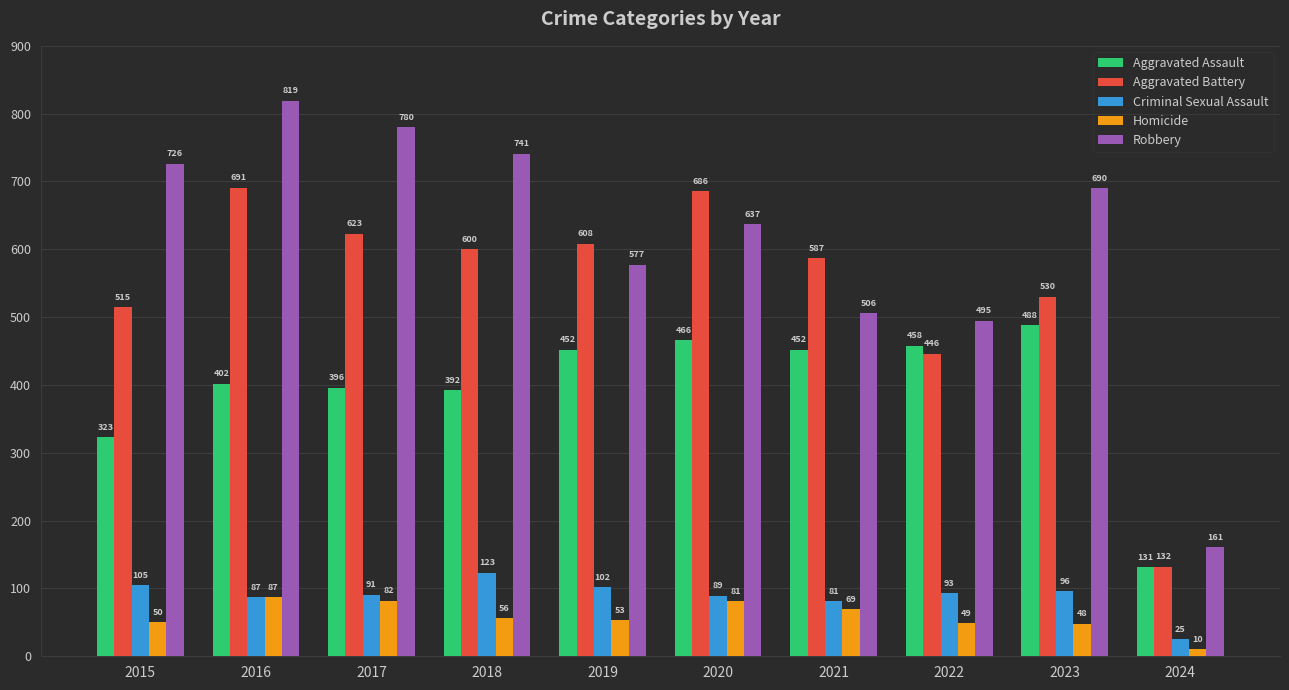

At which label does Aggravated Battery first exceed 600?

2016